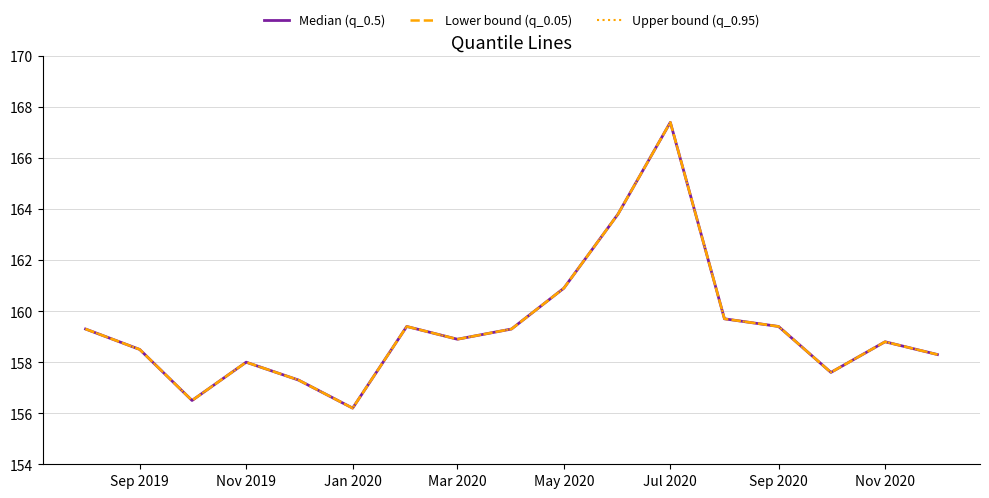

Does the chart display data point markers on the line(s)?

No